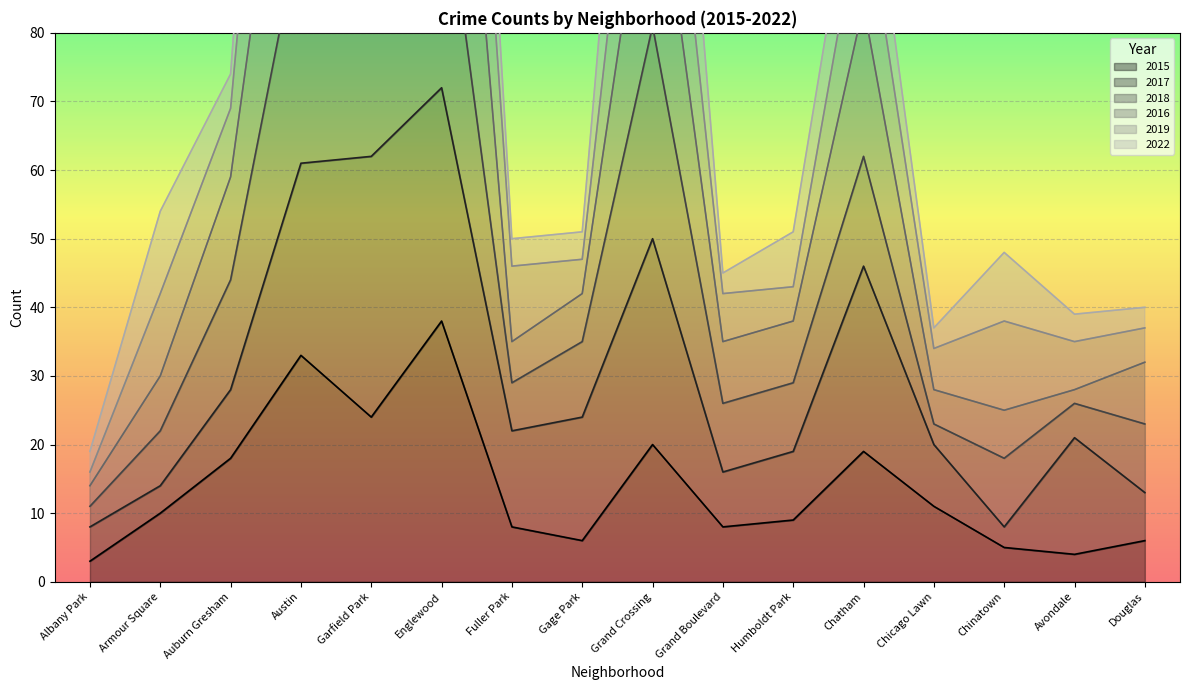

True or false: 2018 has a value of 14 at Avondale.

False